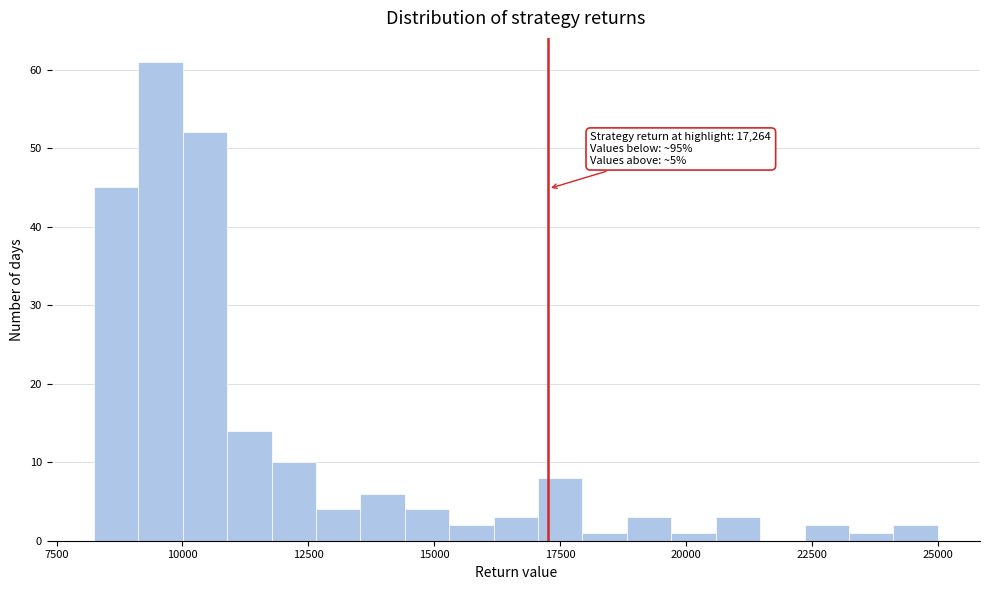

Around what value on the x-axis is the tallest bar? Give the approximate position of its centre, as read against the axis.

9500